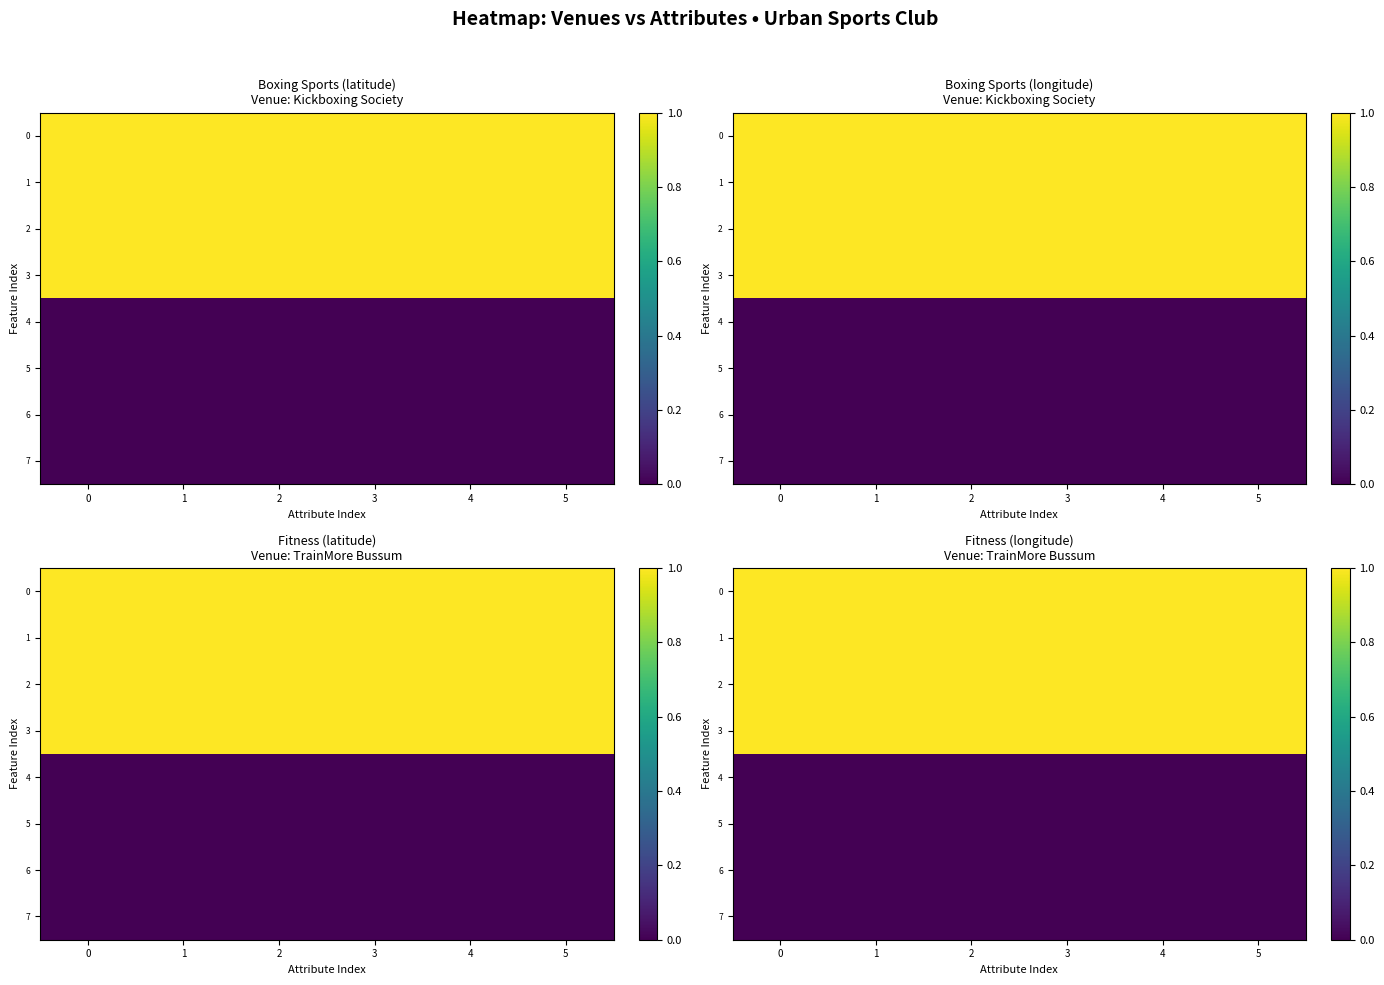

True or false: row_6 has a value of 0.0 at 4.

False